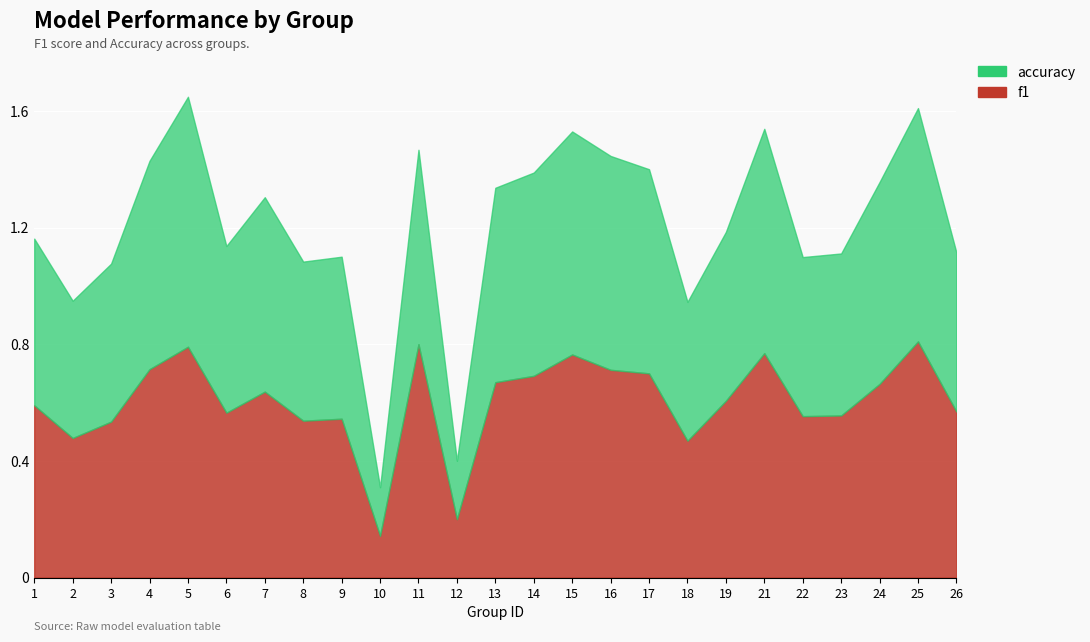

In f1, how many points are higher than both neighbors (excluding endpoints)?

7